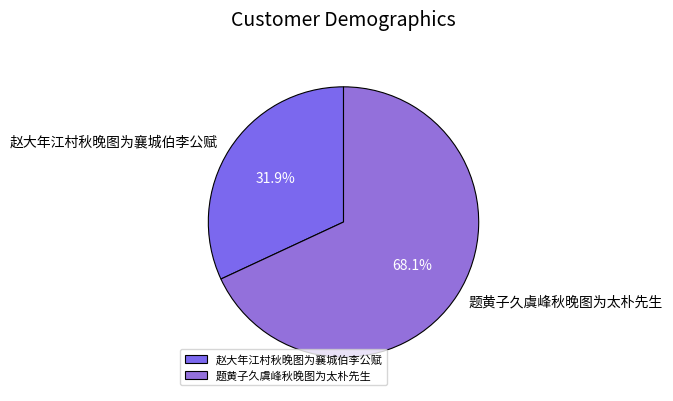

To the nearest percent, what is the difference between the largest and smallest slice percentages?

36%